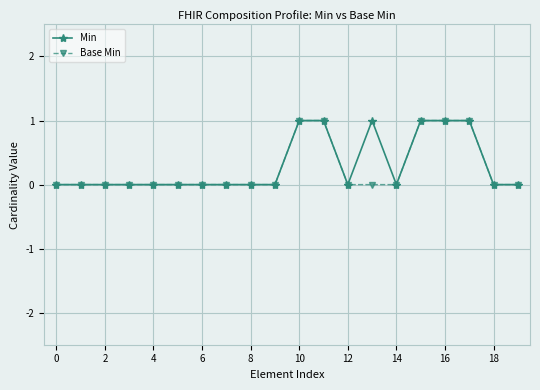

What are all the series names shown in the legend?

Min, Base Min